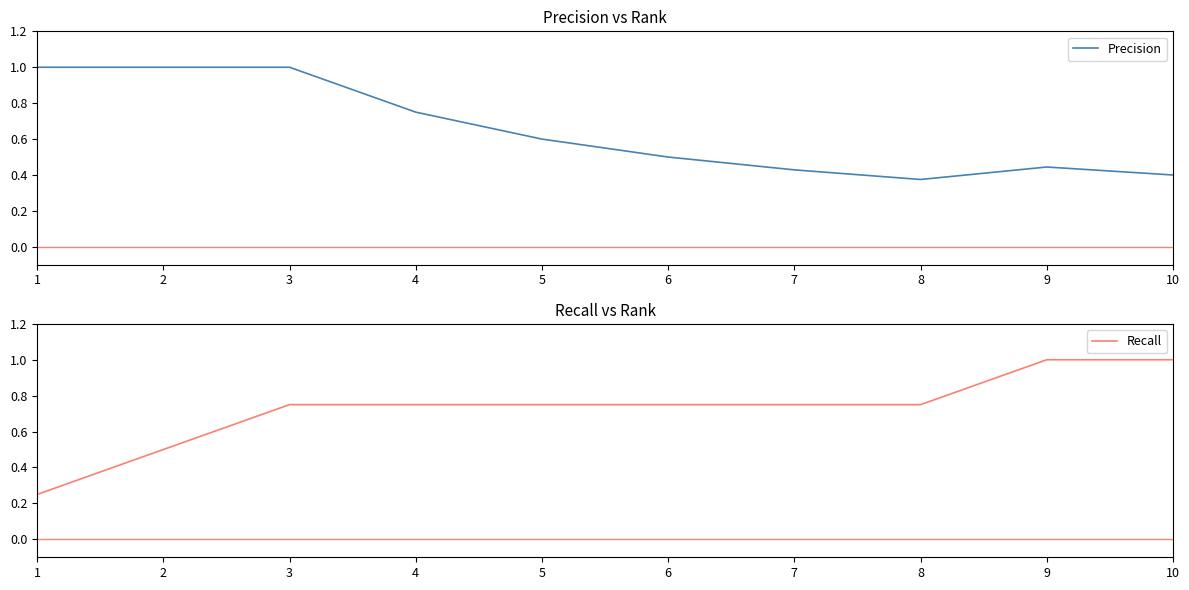

Which category has the highest value across all series?

1